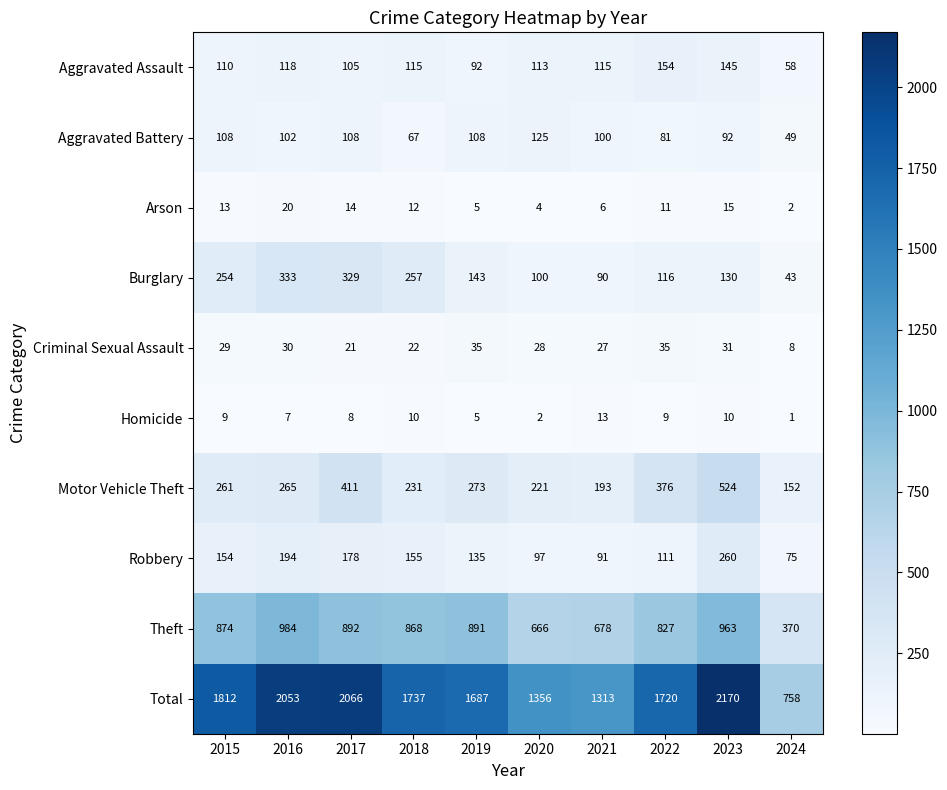

Is the value of Aggravated Assault at 2016 greater than the value of Motor Vehicle Theft at 2023?

No